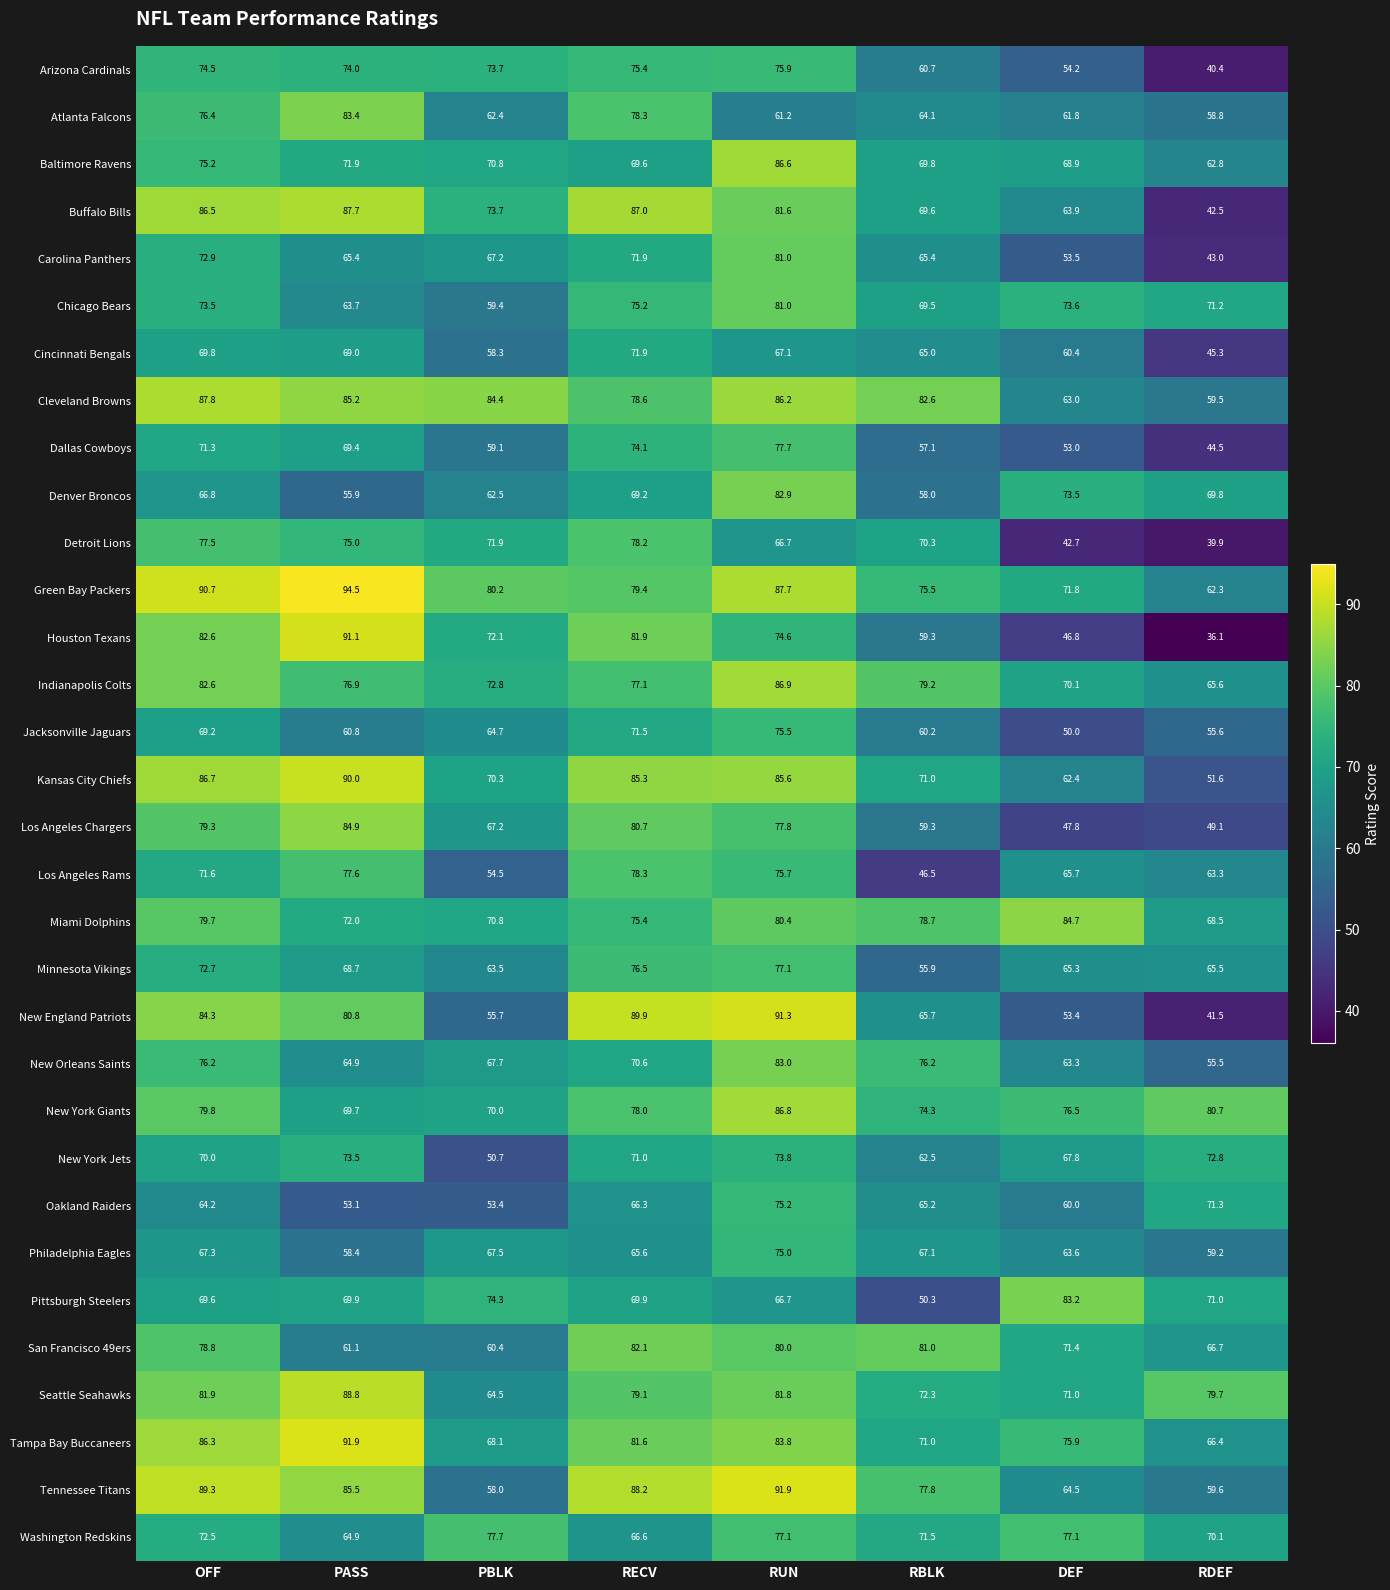

The value of Cincinnati Bengals at RBLK is 37.1. True or false?

False